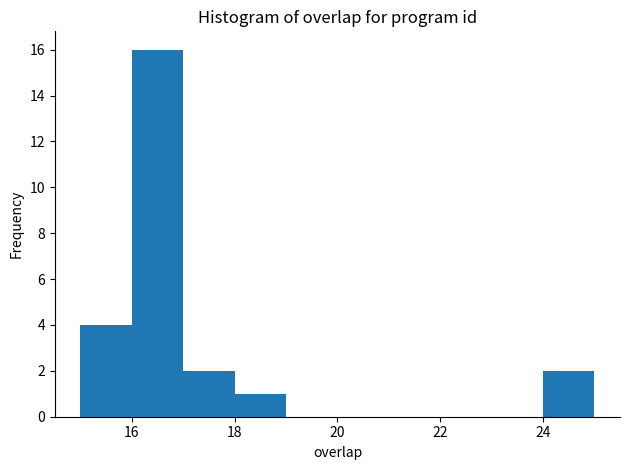

Reading left to right, list every bar in this chart as the range it spans on the x-axis followed by its height. The values are not printed on the chart, so give them approximately, as read against the axis.

15 to 16: 4
16 to 17: 16
17 to 18: 2
18 to 19: 1
19 to 20: 0
20 to 21: 0
21 to 22: 0
22 to 23: 0
23 to 24: 0
24 to 25: 2